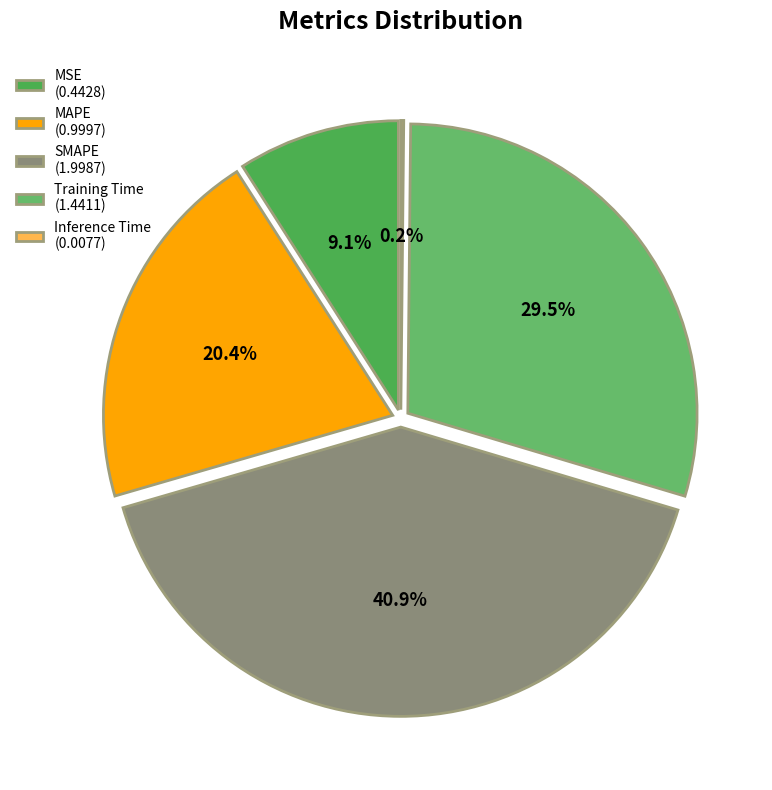

To the nearest percent, what percentage of the pie is SMAPE?

41%